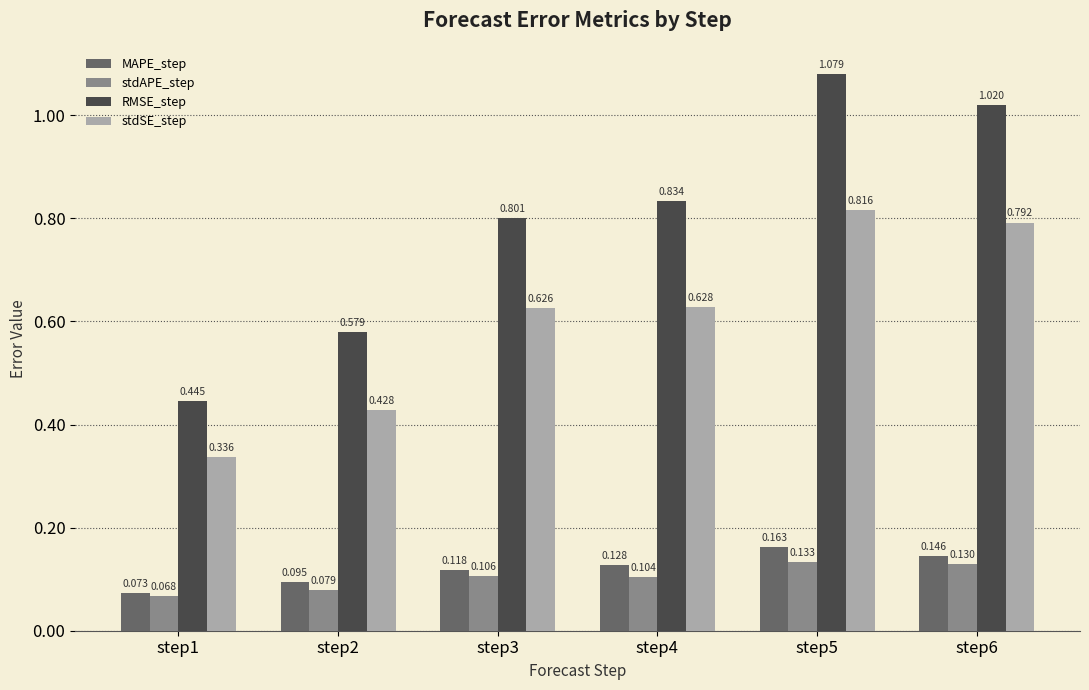

Which series has the widest spread of values?

RMSE_step